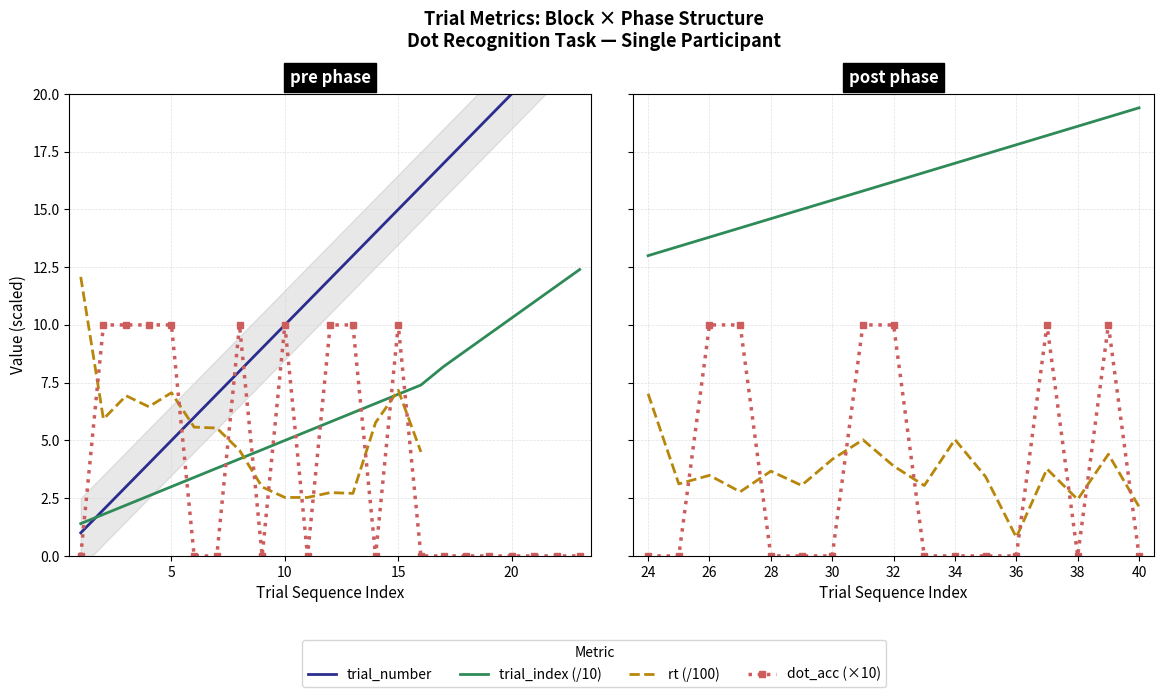

True or false: trial_number has more than 0 interior local peaks.

False